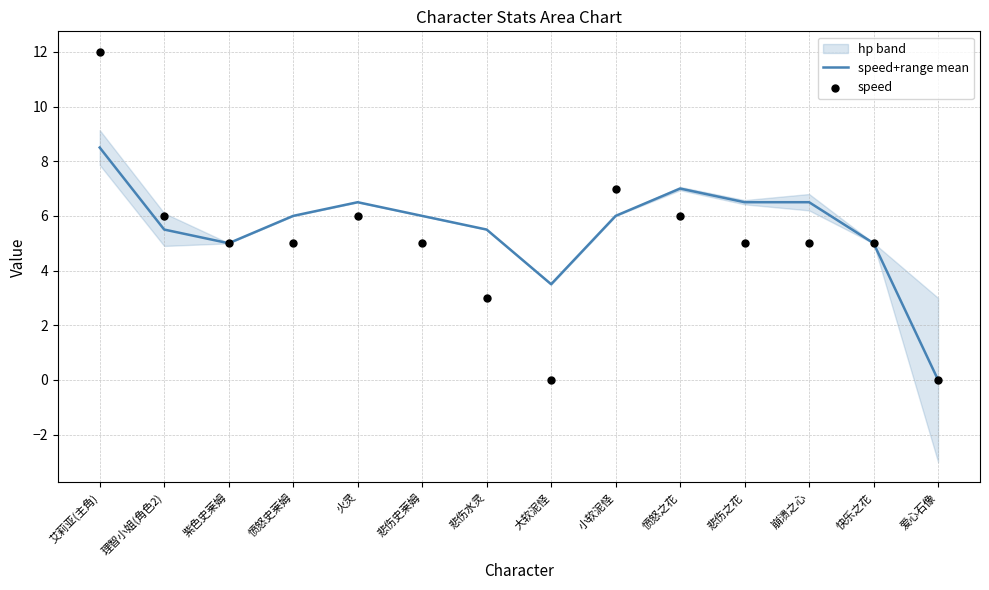

Is it true that speed+range mean equals 6.0 at 小软泥怪?

True